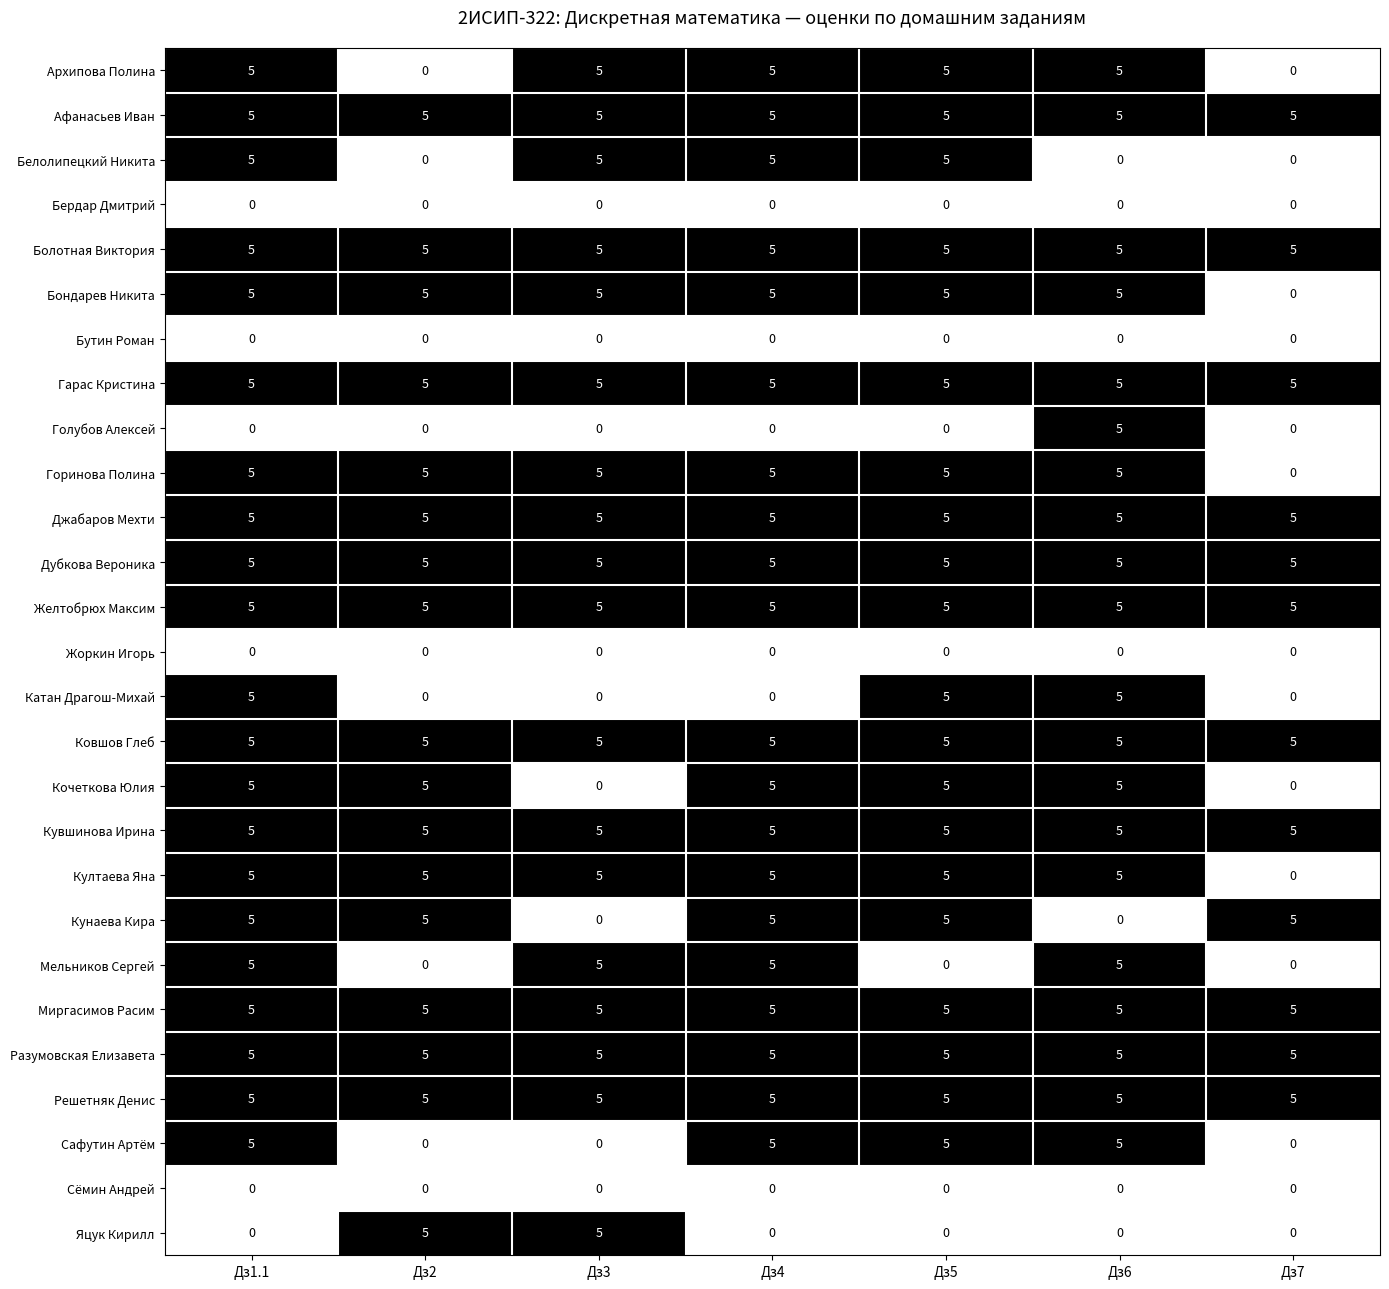

What is the difference between the maximum and minimum values in the Голубов Алексей series?

5